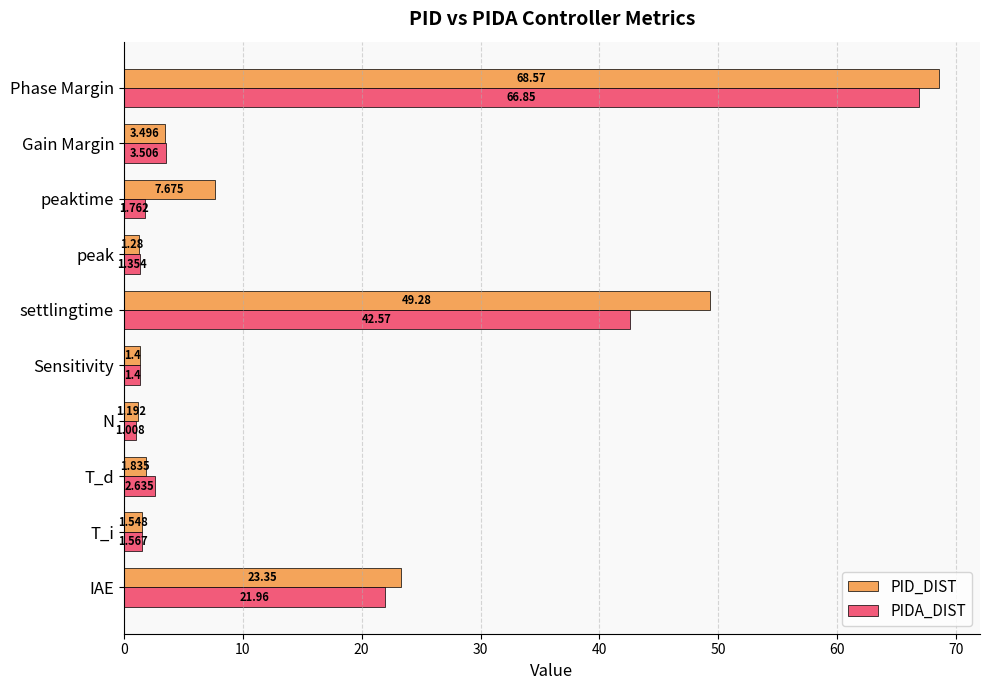

What is the difference between the maximum and second lowest values in the PID_DIST series?

67.3